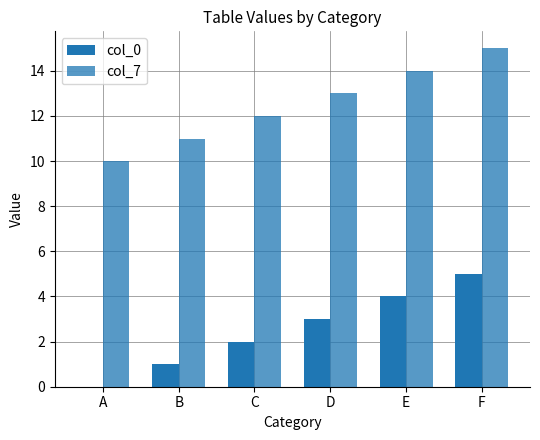

Reading left to right, transcribe all the data shown in this chart.

col_0: A=0	B=1	C=2	D=3	E=4	F=5
col_7: A=10	B=11	C=12	D=13	E=14	F=15